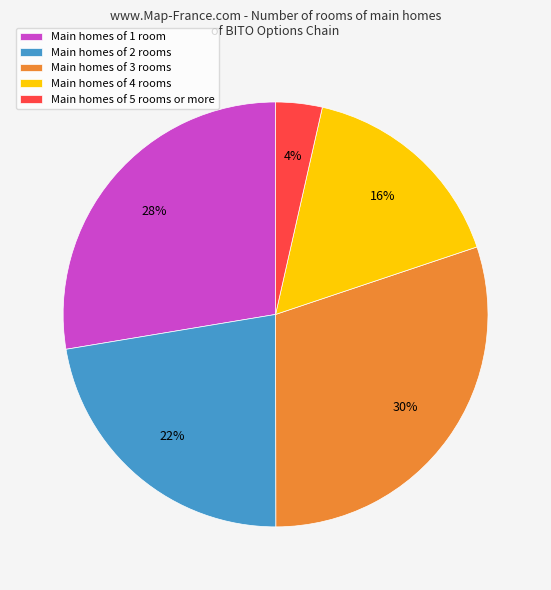

The Main homes of 2 rooms slice represents 34% of the pie. True or false?

False